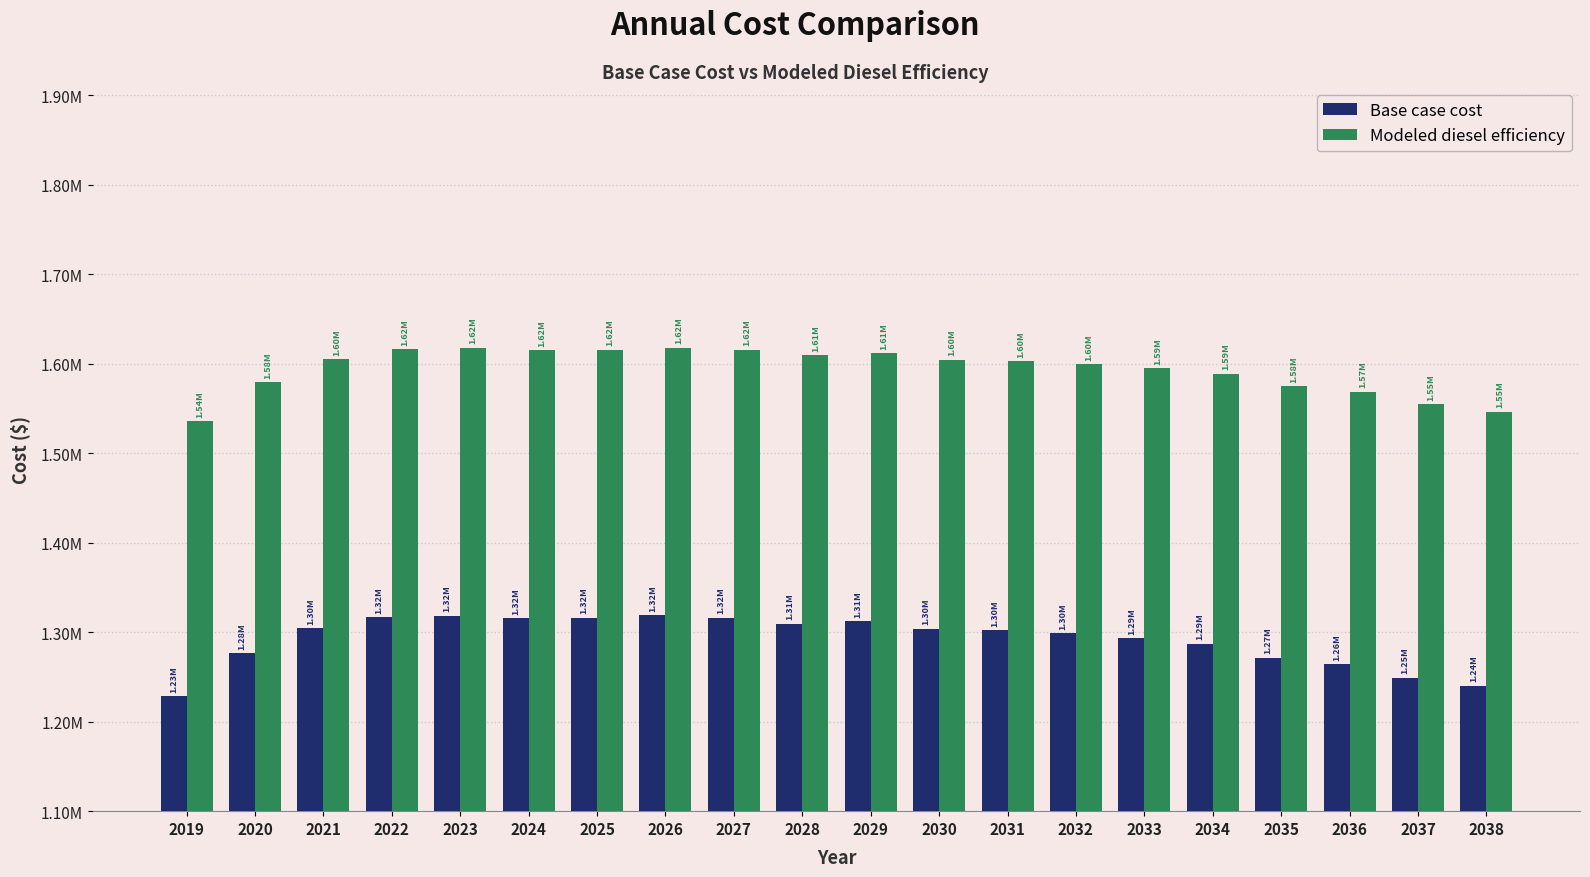

What is the difference between the maximum and minimum values in the Modeled diesel efficiency series?

82181.4